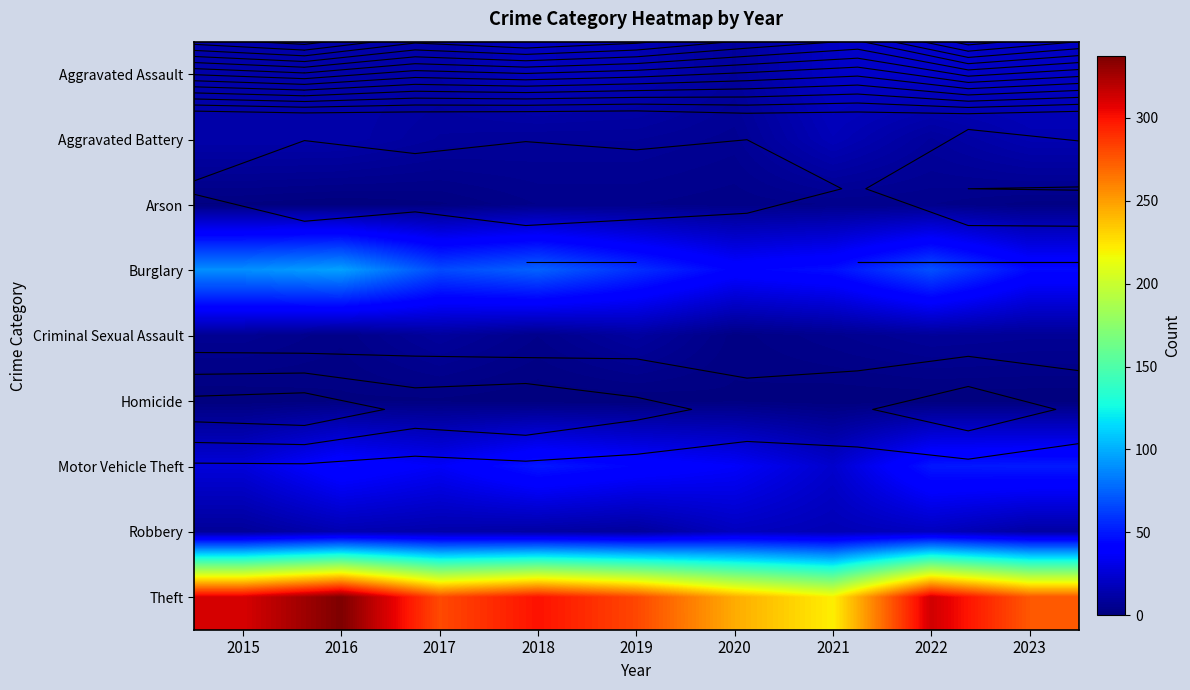

What is the difference between the highest and lowest values at 2016?

337